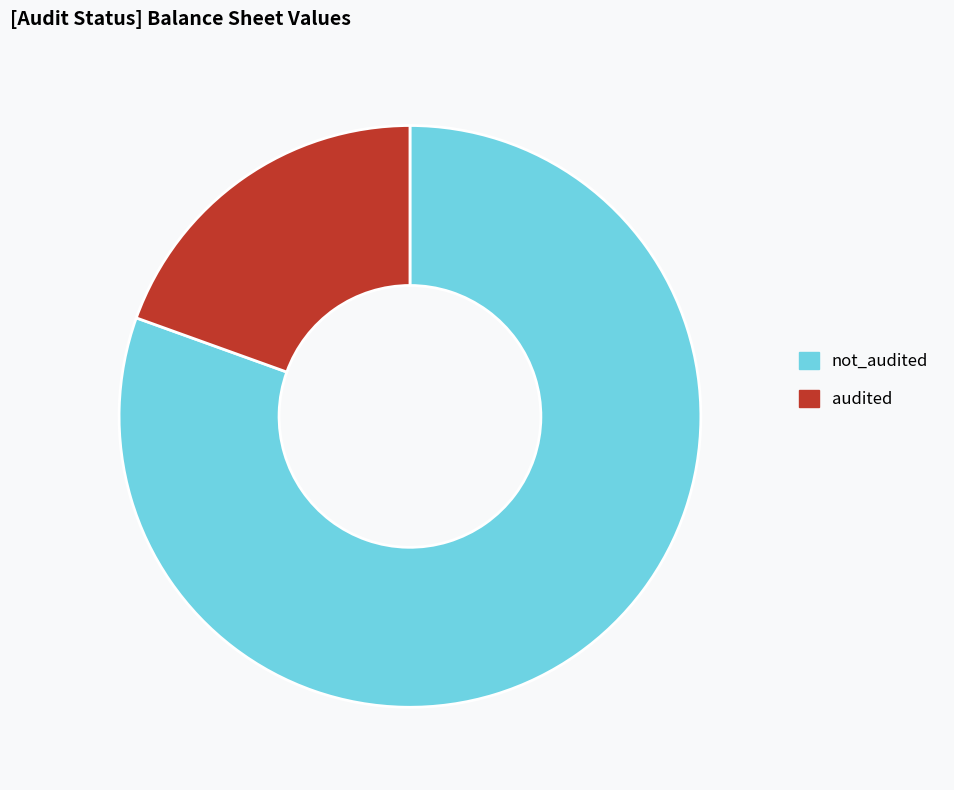

Approximately how many times larger is the value at audited compared to not_audited?

0.2